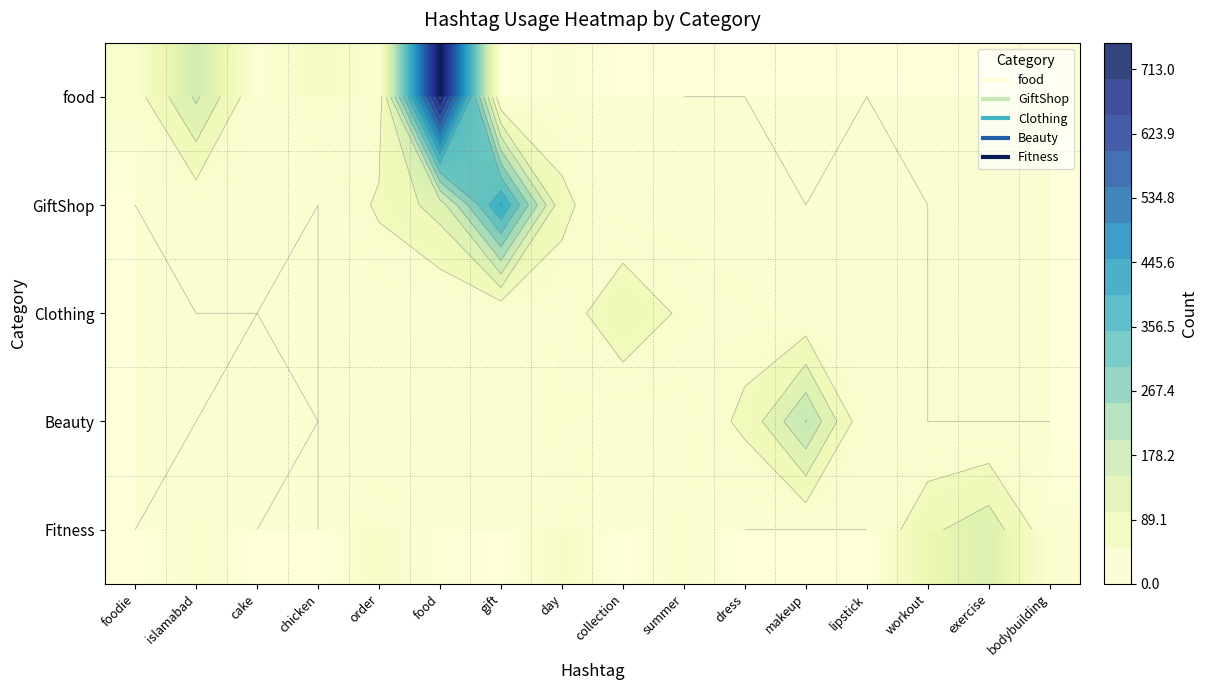

The Fitness series shows 90 at workout. True or false?

True